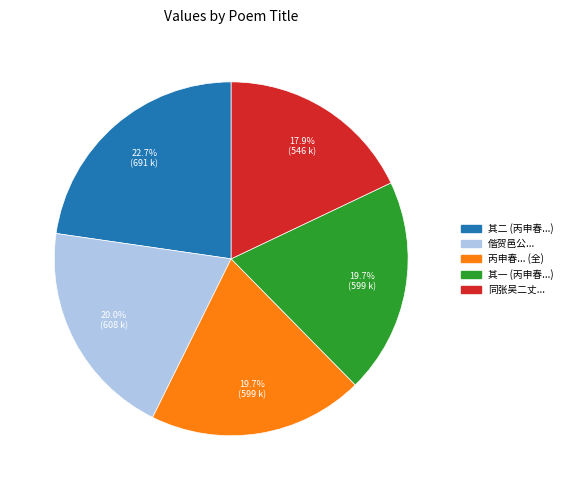

How many segments does this pie chart have?

5